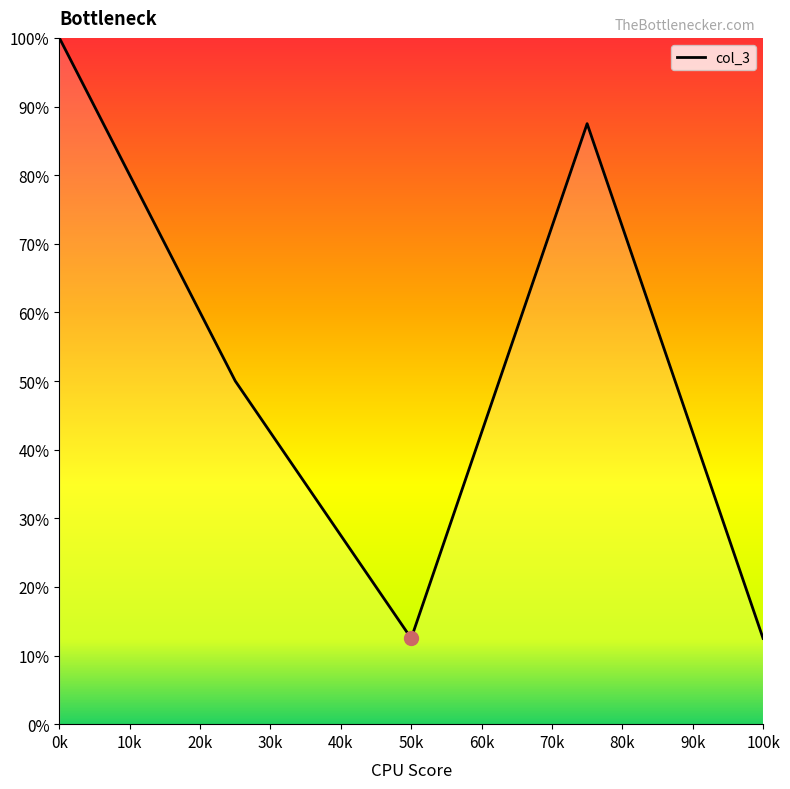

True or false: there are more than 0 points higher than both neighbors.

True